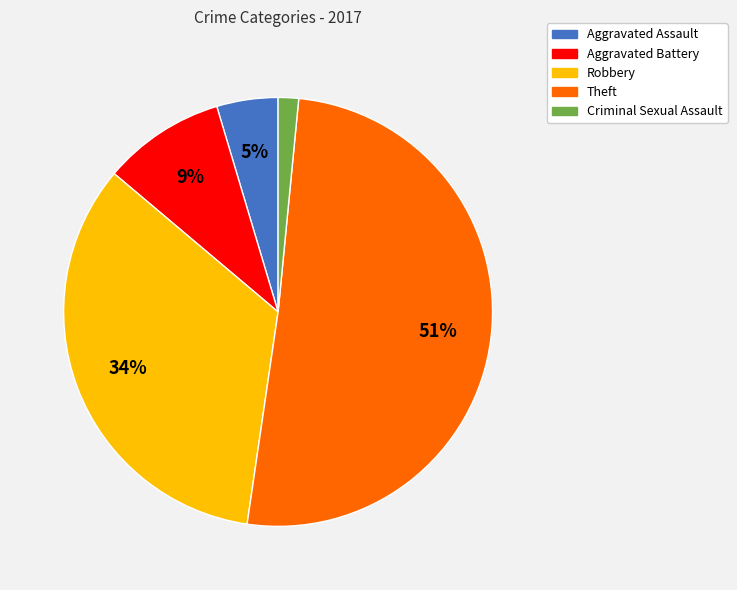

To the nearest percent, what is the average slice percentage?

20%